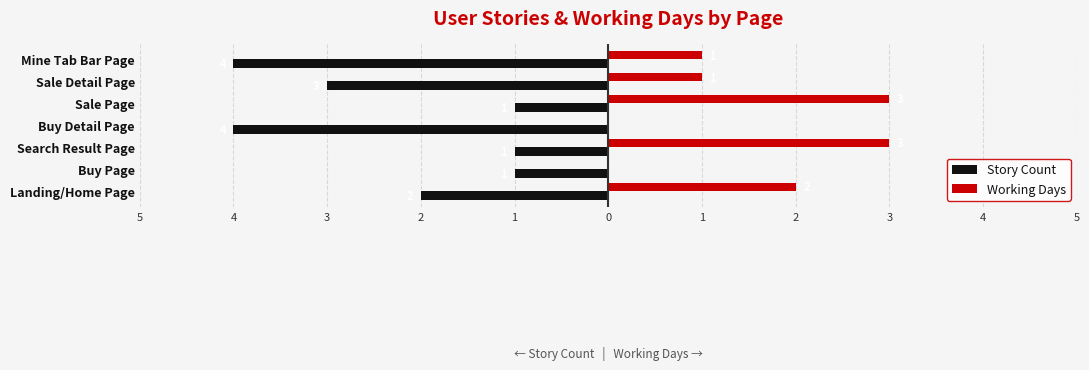

What is the label of the 4th bar from the left?

Buy Detail Page